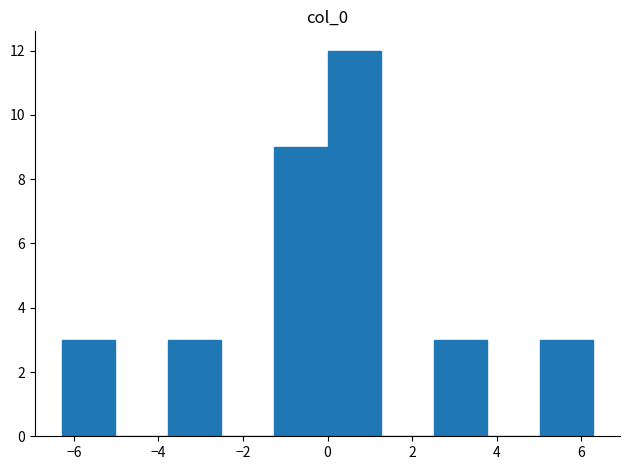

Reading left to right, list every bar in this chart as the range it spans on the x-axis followed by its height. Neither the bar edges nor the heights are printed on the chart, so give them approximately, as read against the axes.

-6.2 to -5.0: 3
-5.0 to -3.8: 0
-3.8 to -2.6: 3
-2.6 to -1.2: 0
-1.2 to 0.0: 9
0.0 to 1.2: 12
1.2 to 2.6: 0
2.6 to 3.8: 3
3.8 to 5.0: 0
5.0 to 6.2: 3